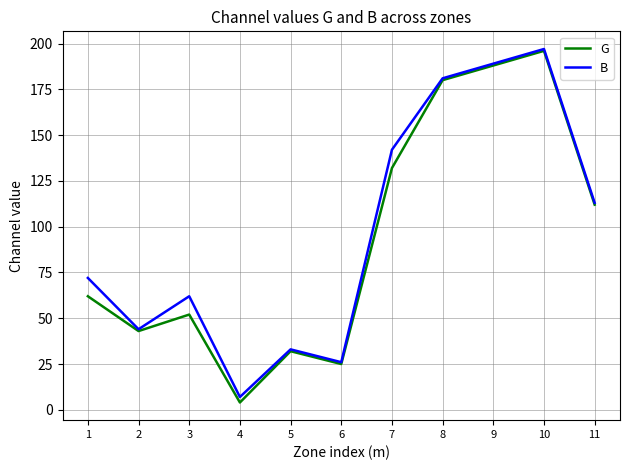

What value does the G series have at 5, to the nearest 10?

30